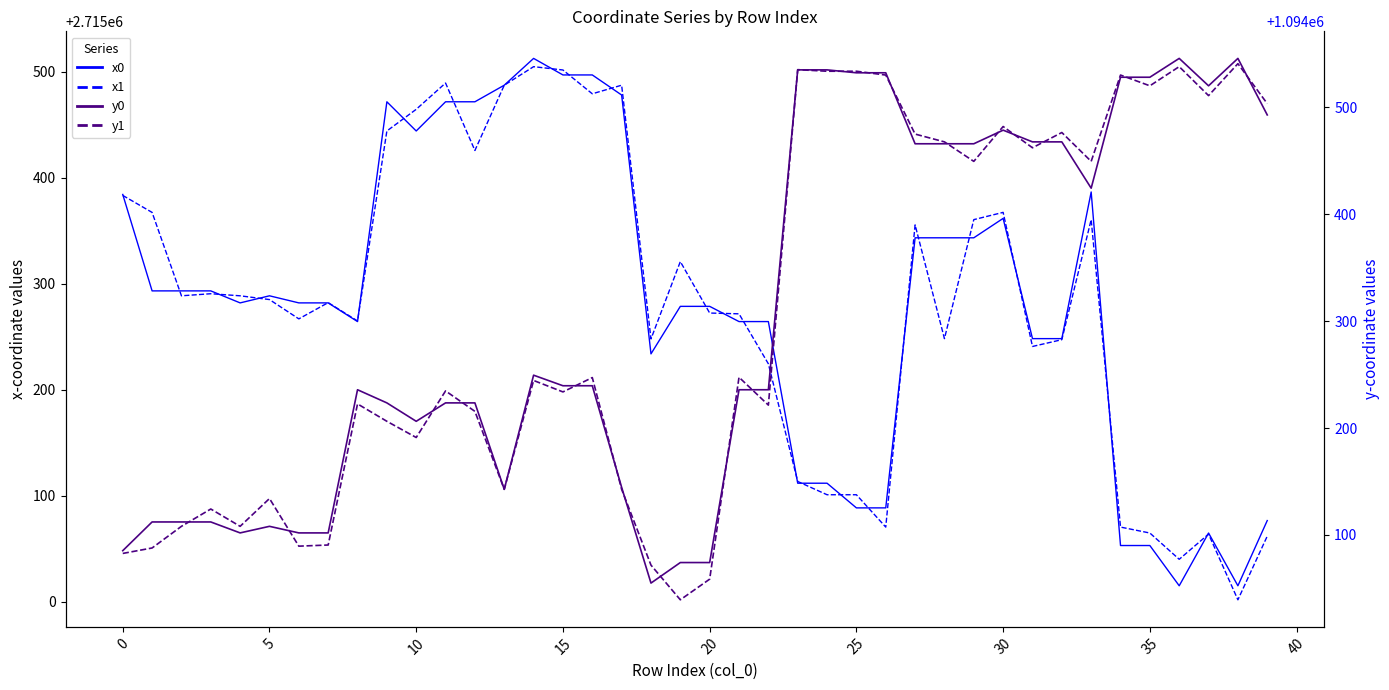

Which category has the highest value in the x0 series?

14